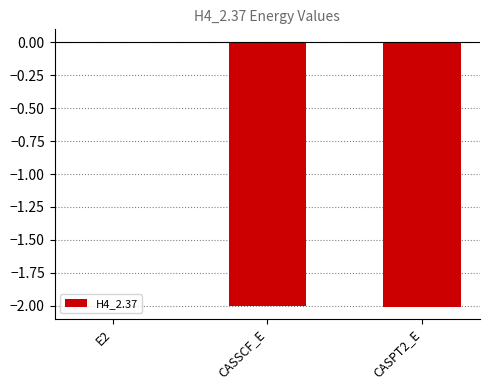

Which category has the highest value across all series?

E2